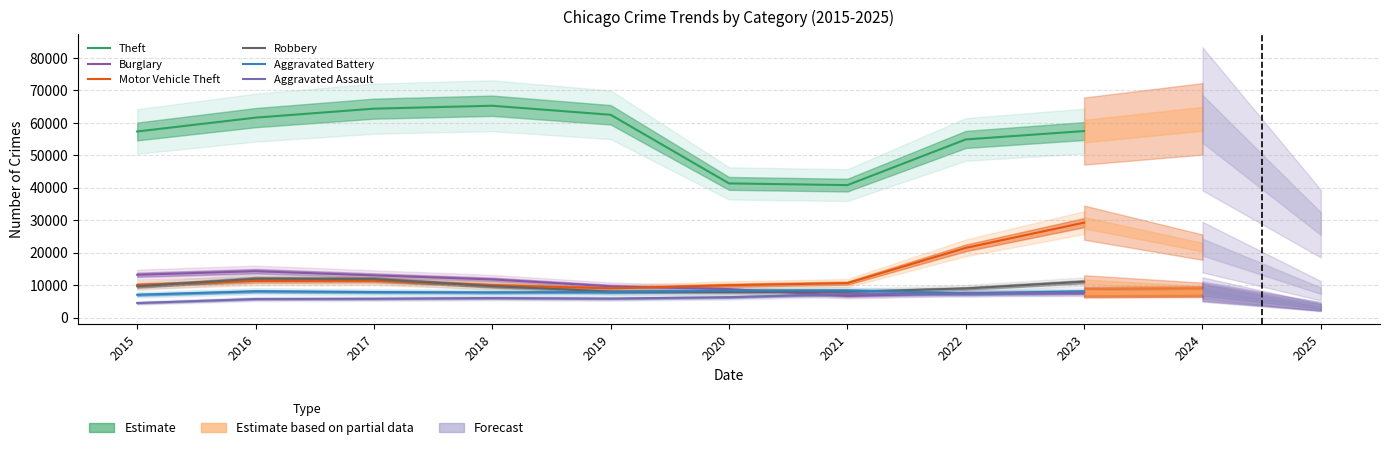

The Aggravated Battery series shows 7734 at 2018. True or false?

True